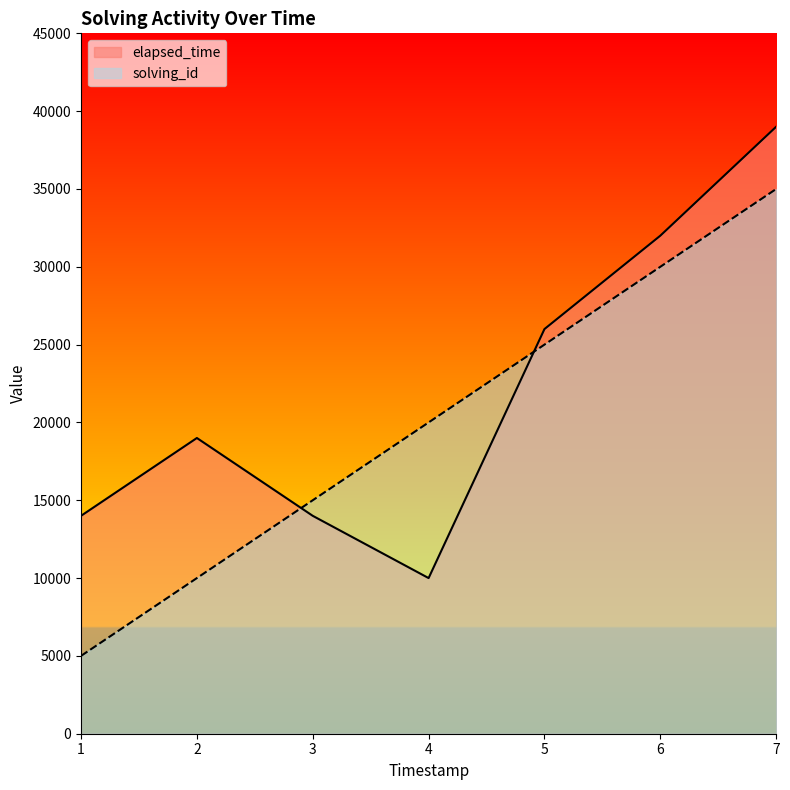

Reading left to right, list all the values displayed in this chart.

solving_id: 5000	10000	15000	20000	25000	30000	35000
elapsed_time: 14000	19000	14000	10000	26000	32000	39000